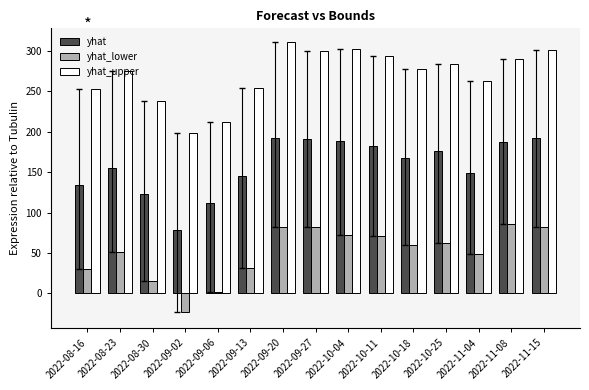

How many groups of bars are there?

15